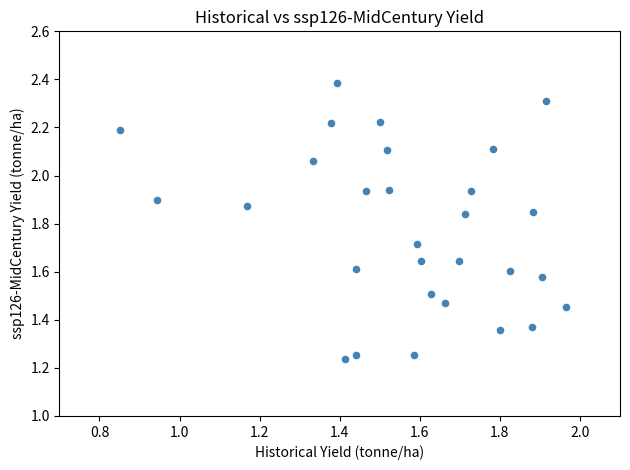

What is the range of Y values (max minus min)?

1.1